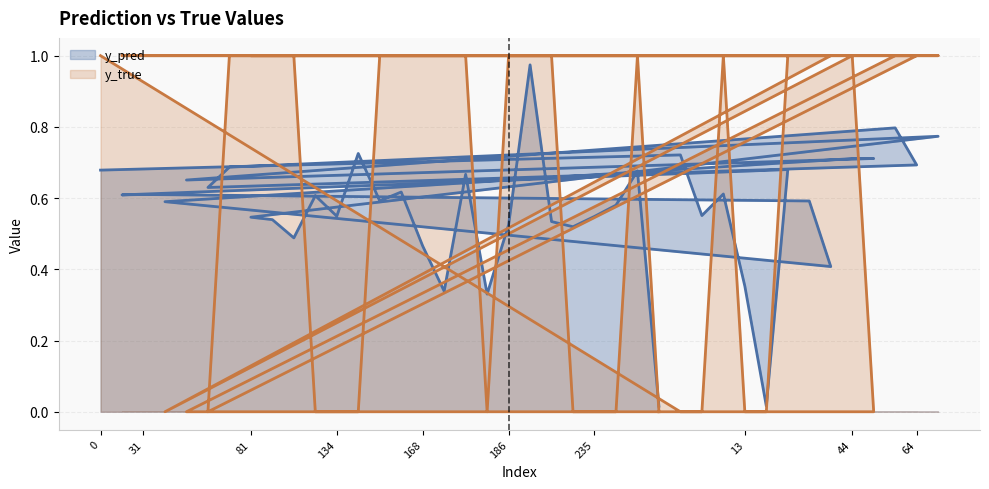

What is the average value of the y_true series?

0.6